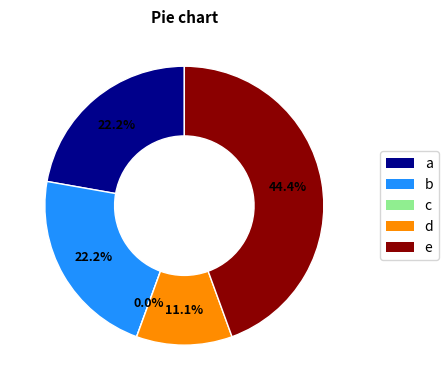

To the nearest percent, what is the average slice percentage?

20%